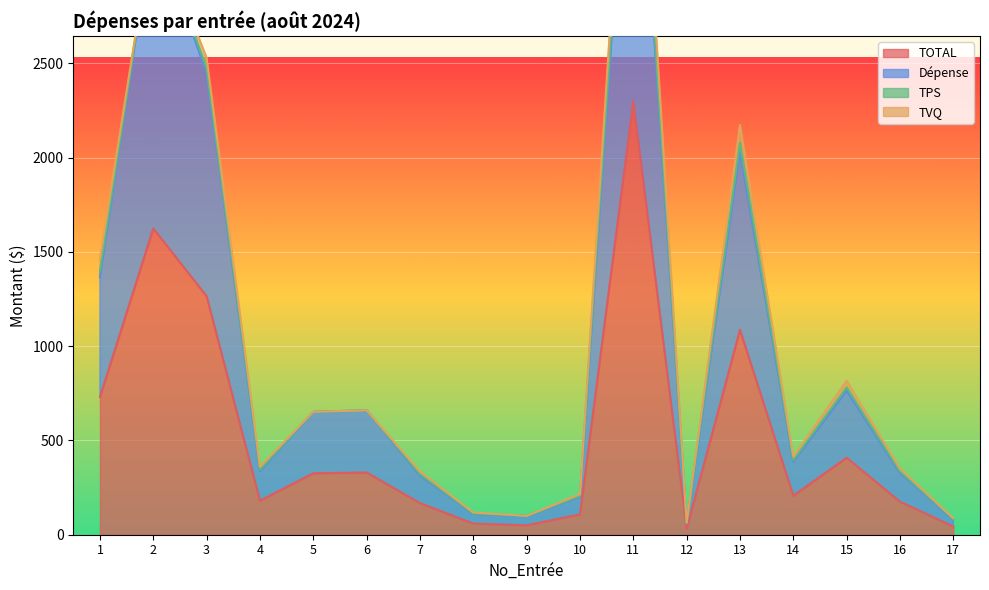

What is the sum of all Dépense values?

17385.1